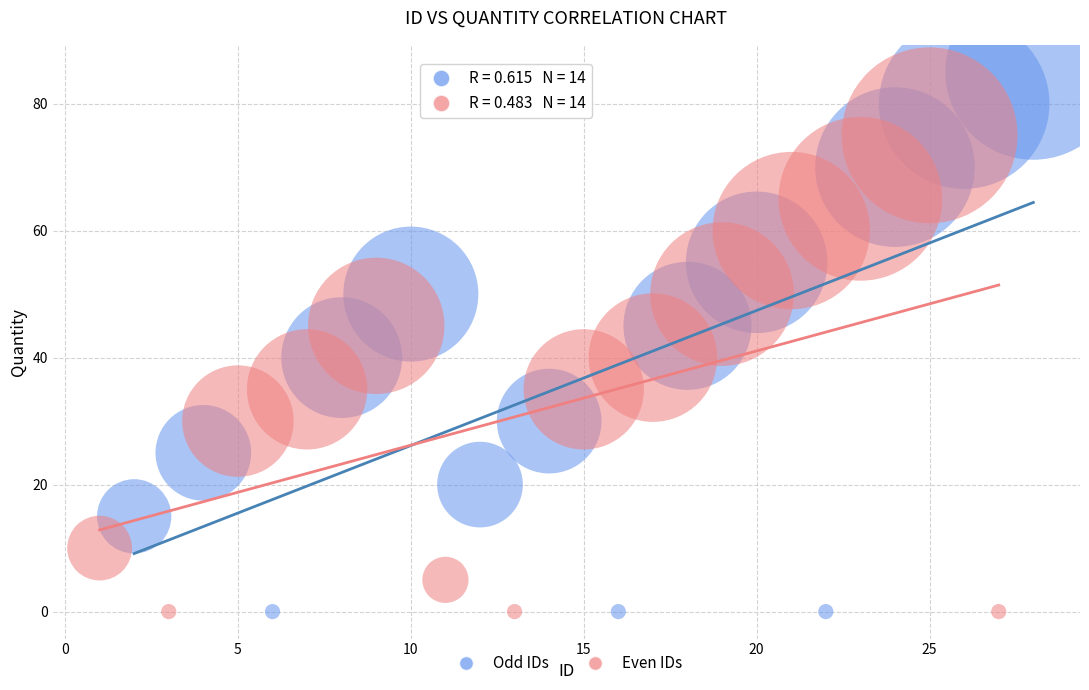

Which series has the largest Y range (max minus min)?

Odd IDs